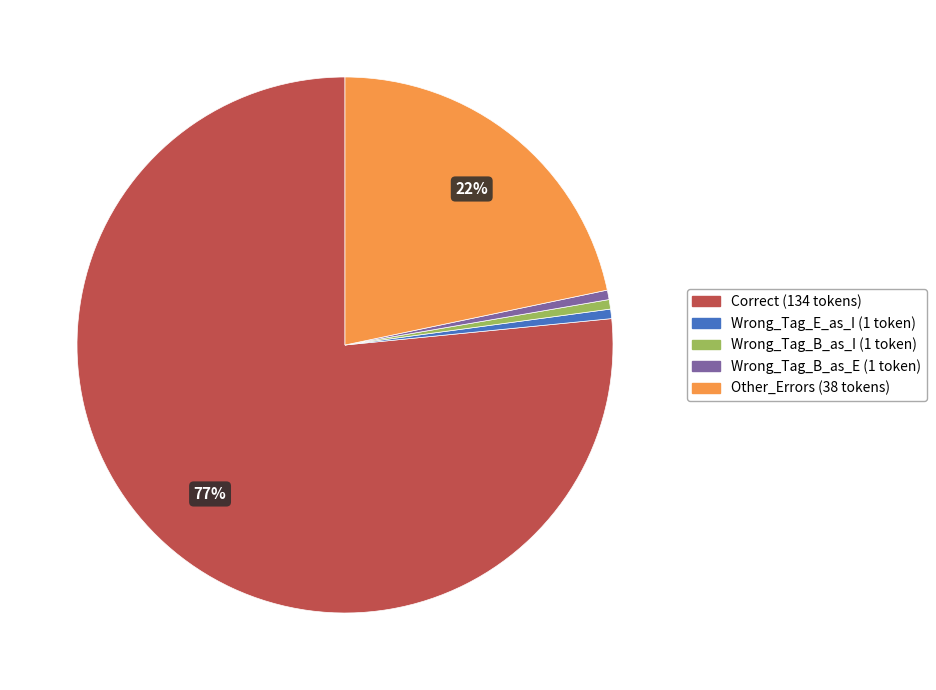

To the nearest percent, what is the average slice percentage?

20%